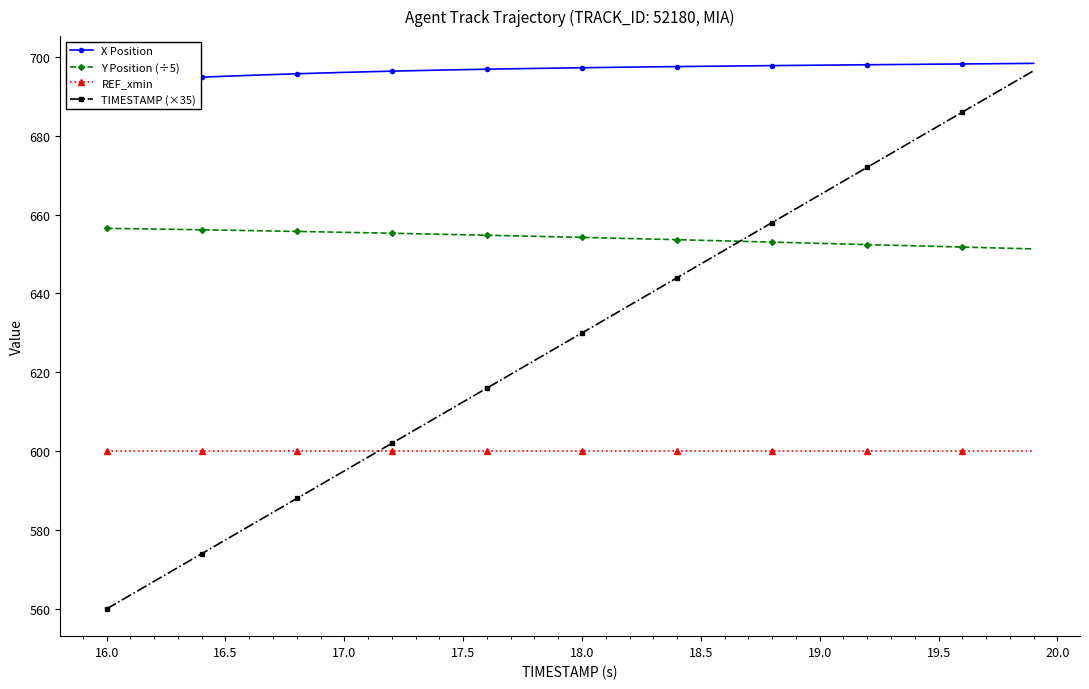

True or false: TIMESTAMP (×35) has a value of 595.0 at 17.0.

True